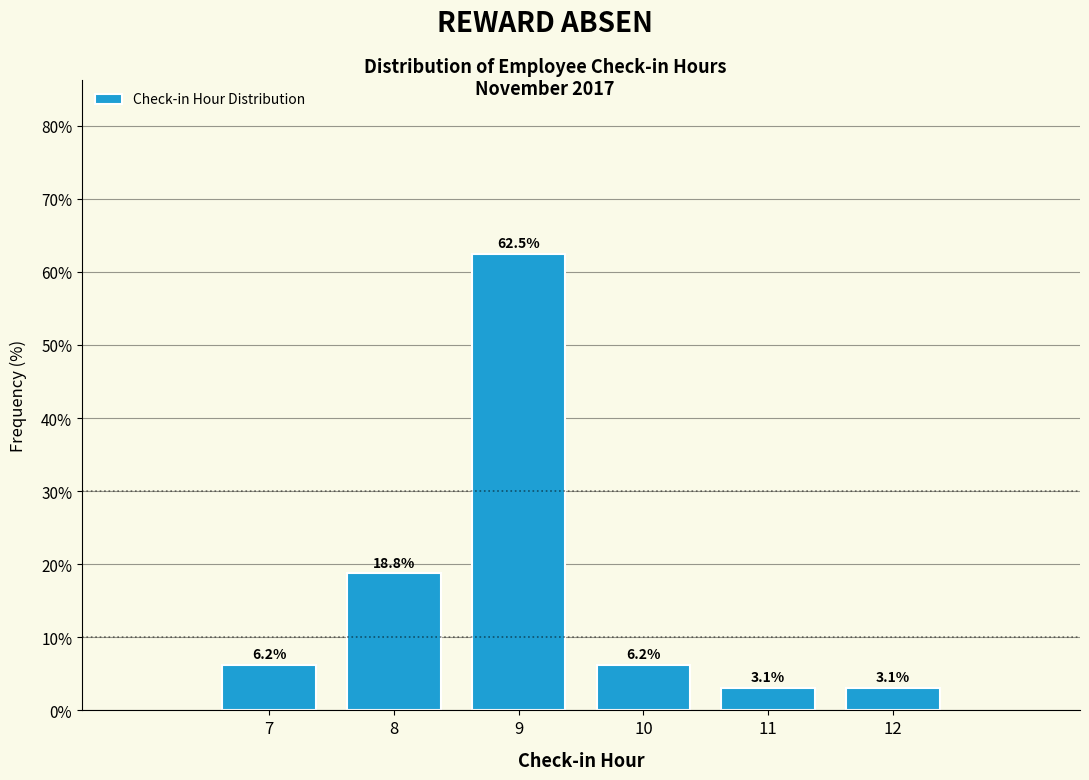

Reading left to right, list every bar in this chart as the range it spans on the x-axis followed by its height.

6.5 to 7.5: 6.2
7.5 to 8.5: 18.8
8.5 to 9.5: 62.5
9.5 to 10.5: 6.2
10.5 to 11.5: 3.1
11.5 to 12.5: 3.1